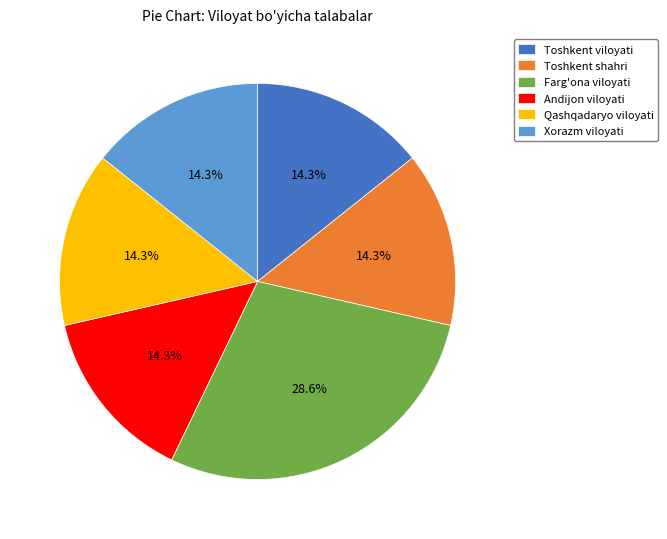

The Toshkent viloyati slice represents 21% of the pie. True or false?

False